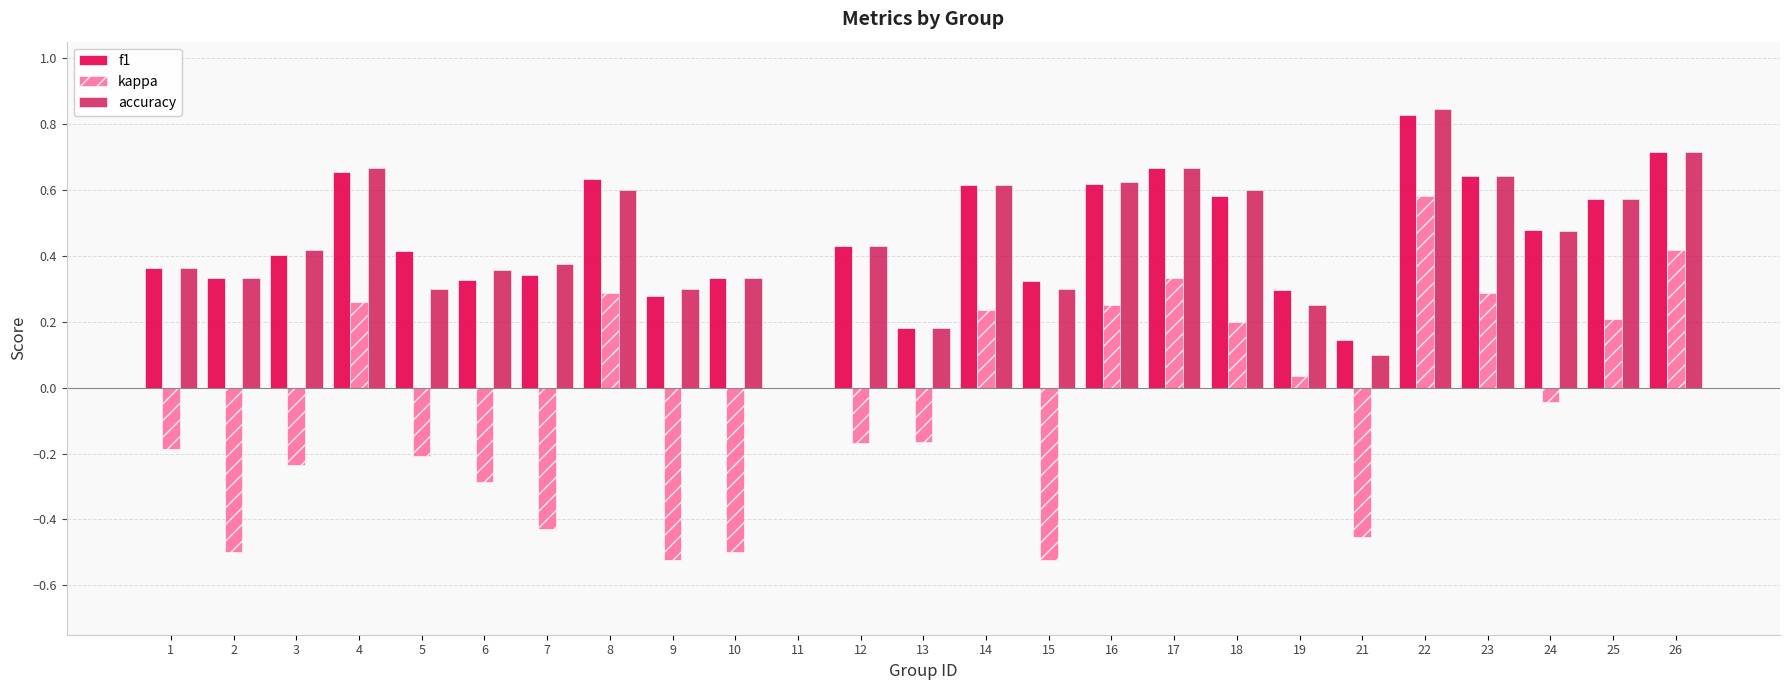

Does the chart contain stacked bars?

No